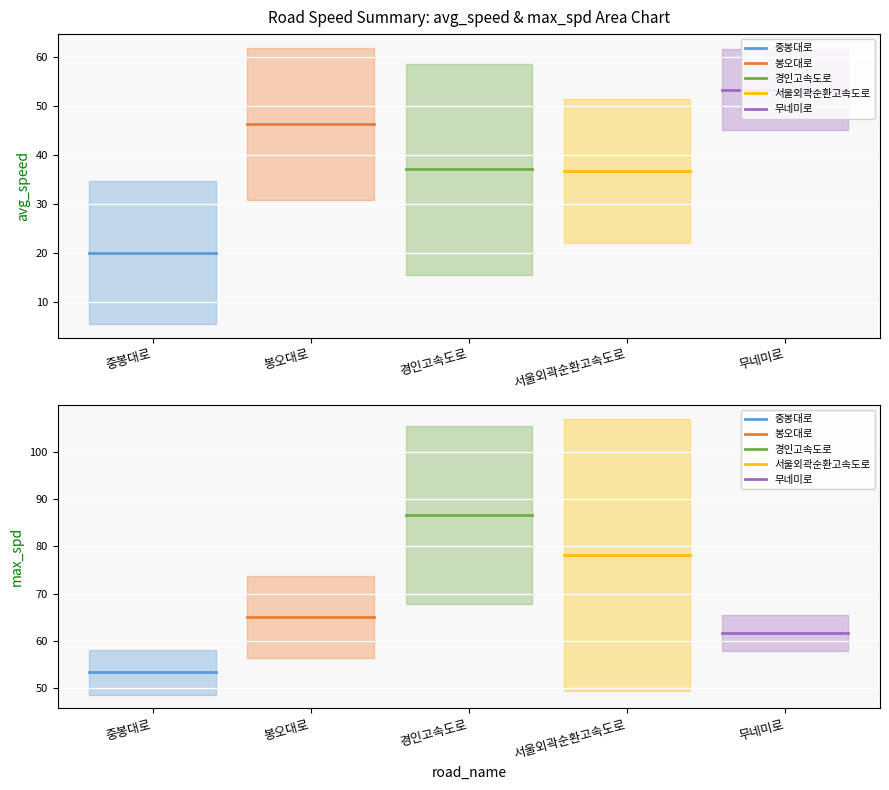

Which category has the highest value in the 중봉대로 series?

중봉대로